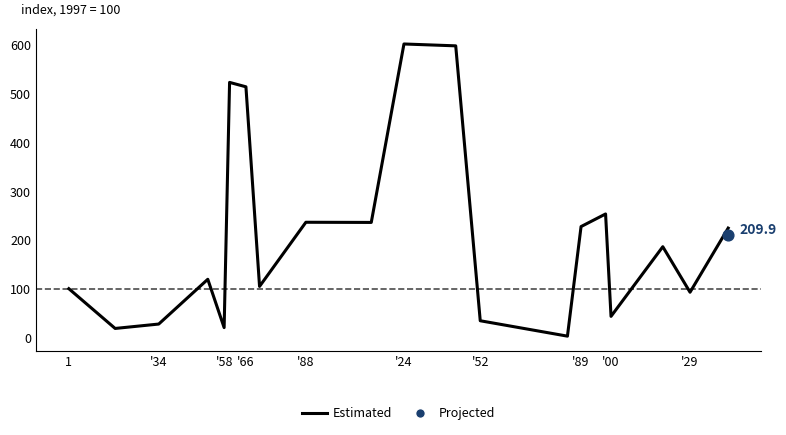

What is the change in value from 1 to '34?

-72.6